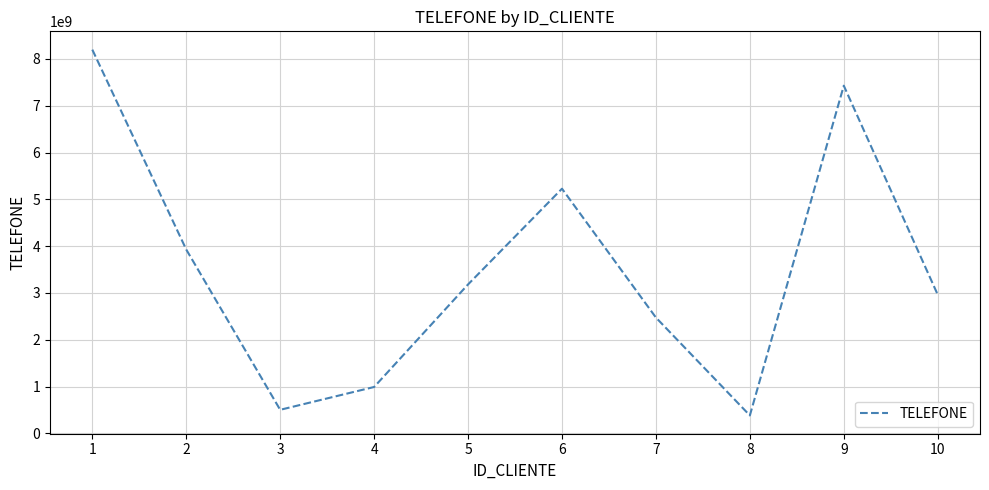

At which label is the value closest to 4291934441?

2